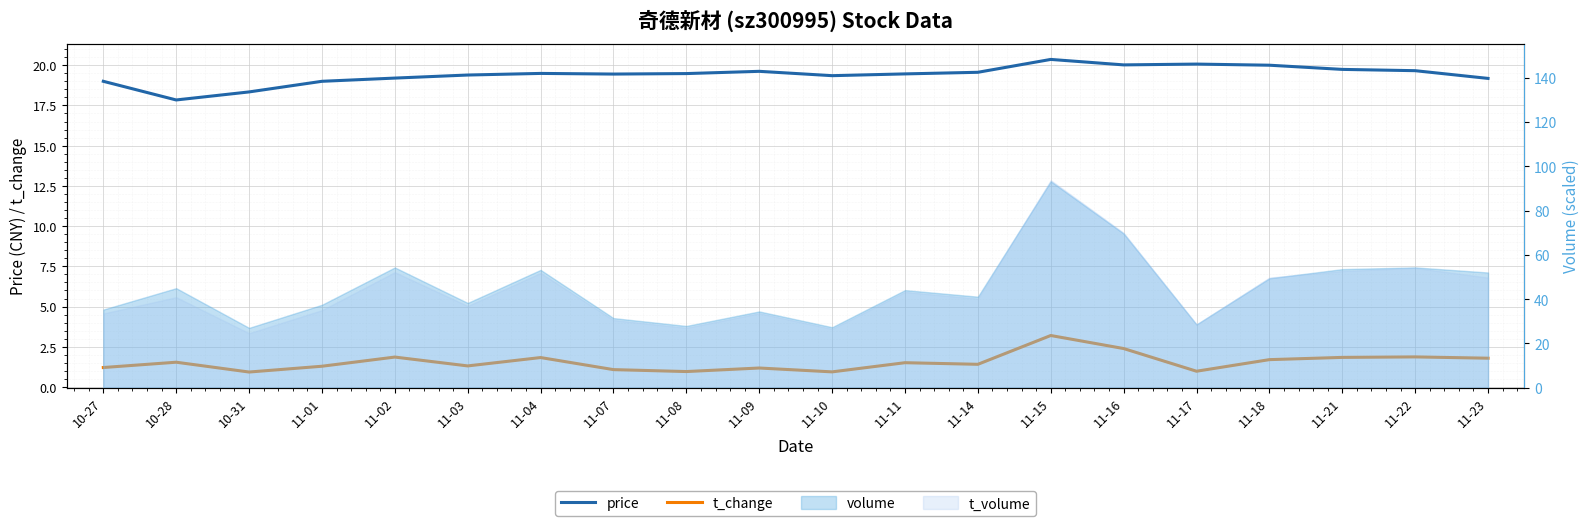

Is it true that price equals 20.4 at 11-15?

True